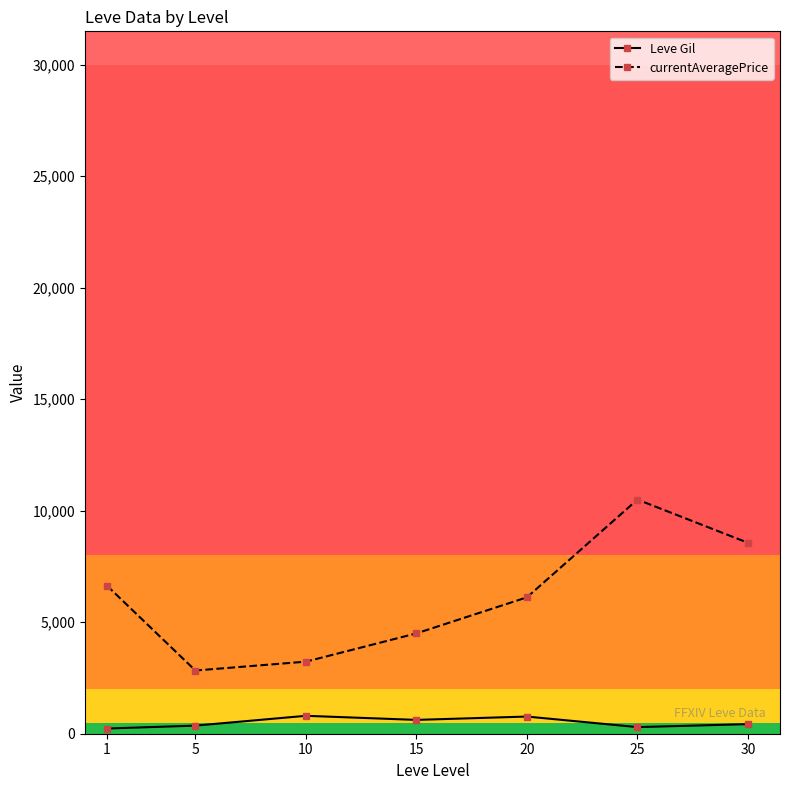

What is the greatest value displayed?

10500.4